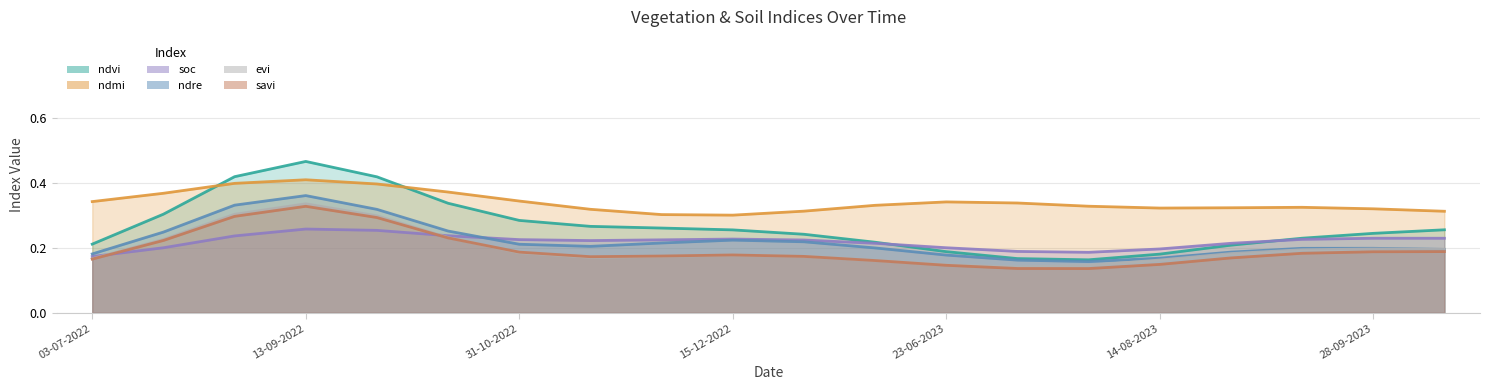

The value of soc at 30-07-2023 is 0.0. True or false?

False